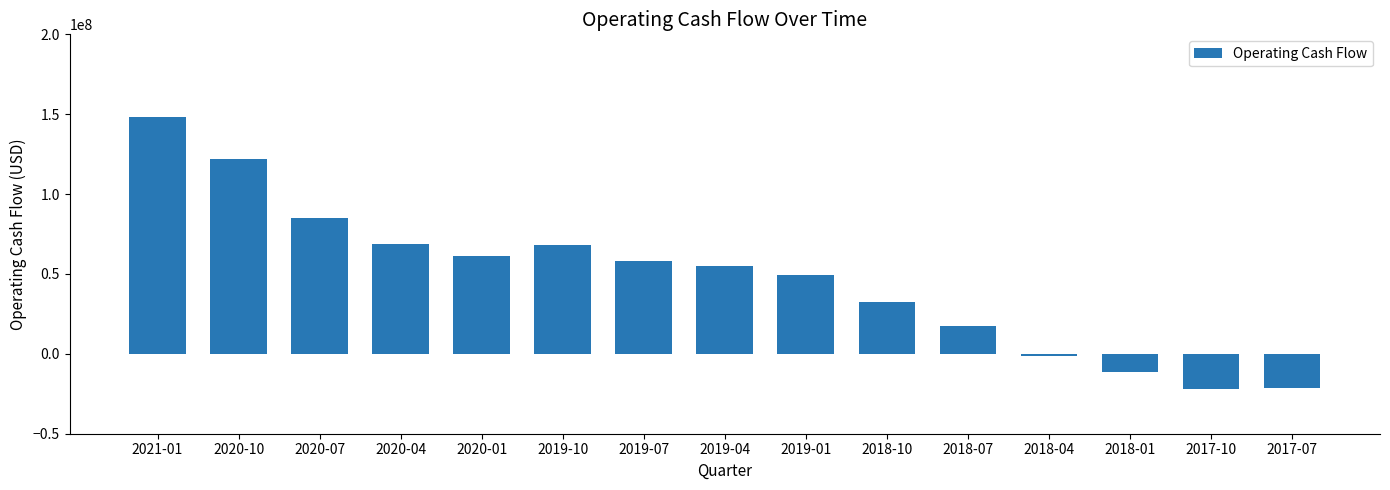

What is the sum of all values?

710002000